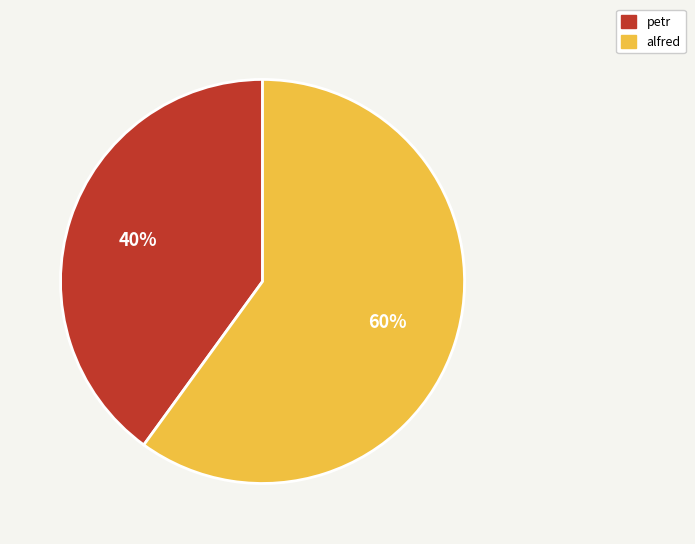

To the nearest percent, what portion does alfred represent?

60%